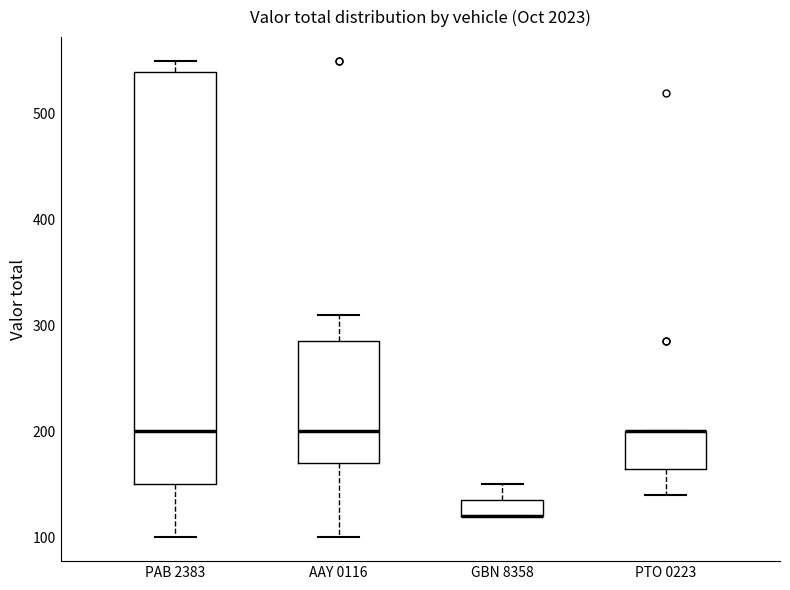

Where does the upper whisker of the box for AAY 0116 end on the y-axis? The values are not printed on the chart, so give them approximately, as read against the axis.

310